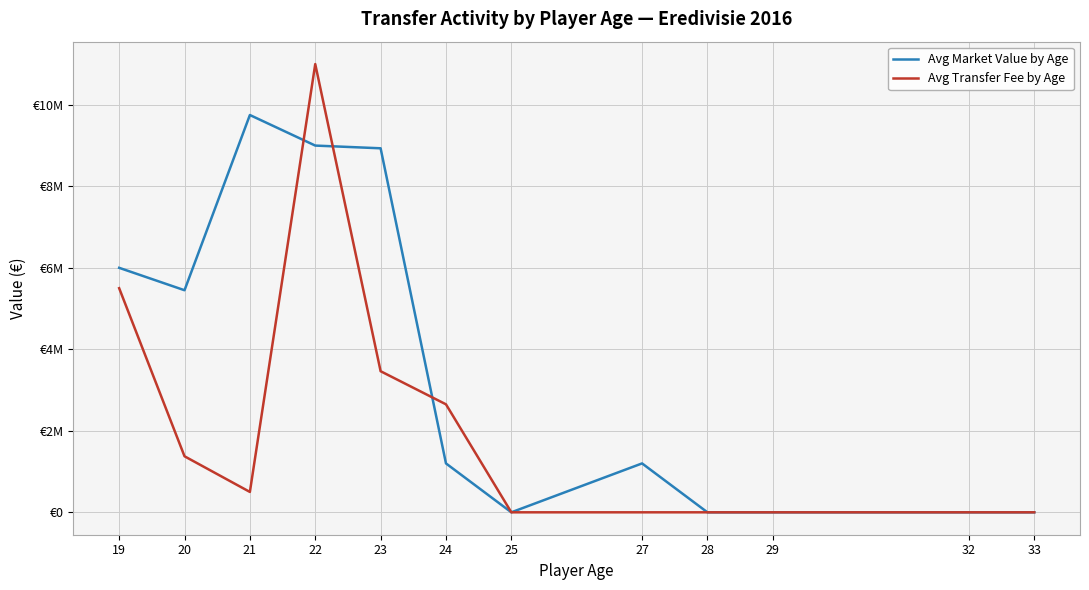

What are all the series names shown in the legend?

Avg Market Value by Age, Avg Transfer Fee by Age